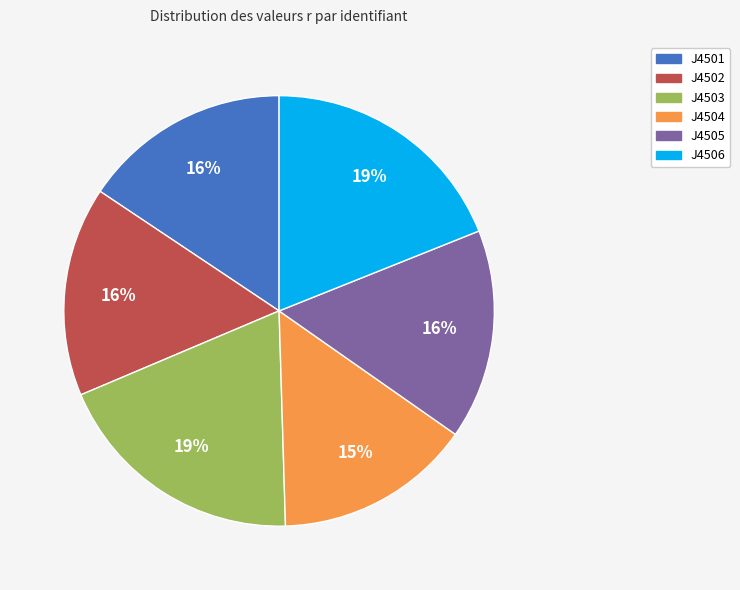

True or false: J4506 accounts for 19% of the total.

True